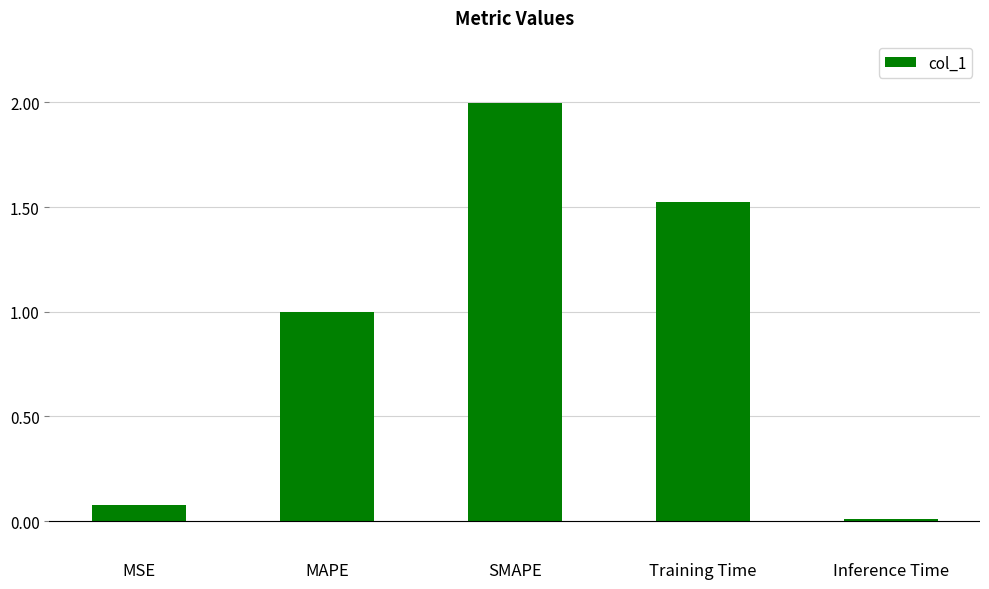

What is the value of the 3rd bar from the left?

2.0